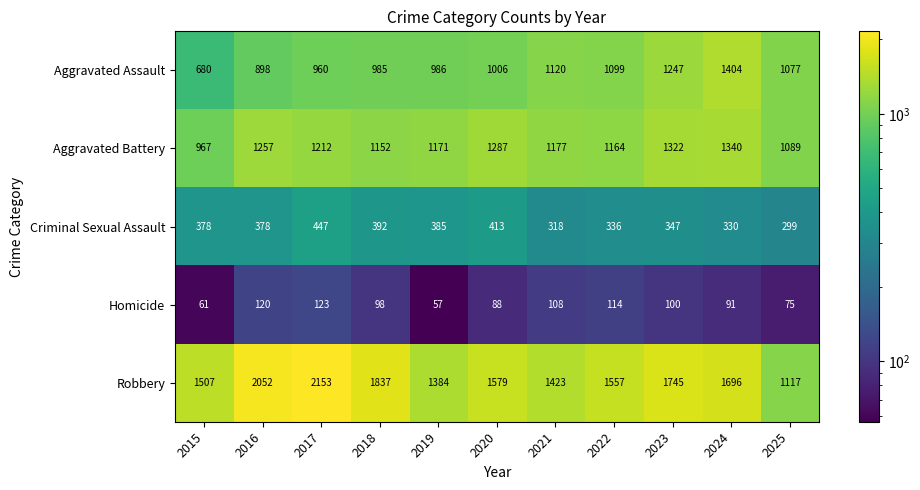

At which label is Aggravated Battery closest to 1153?

2018